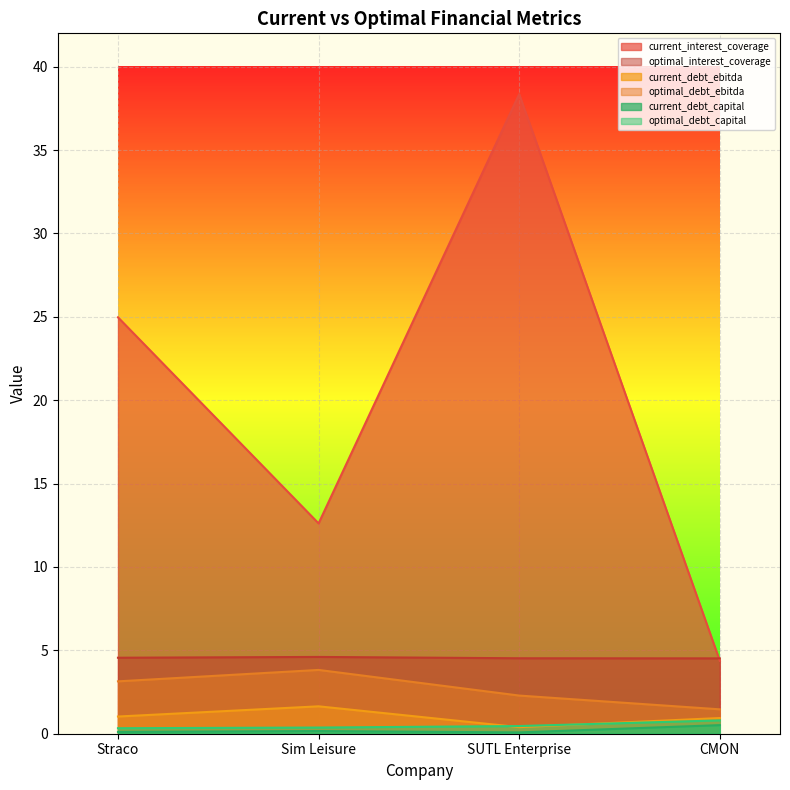

How many intersections are there between optimal_interest_coverage and current_interest_coverage?

1